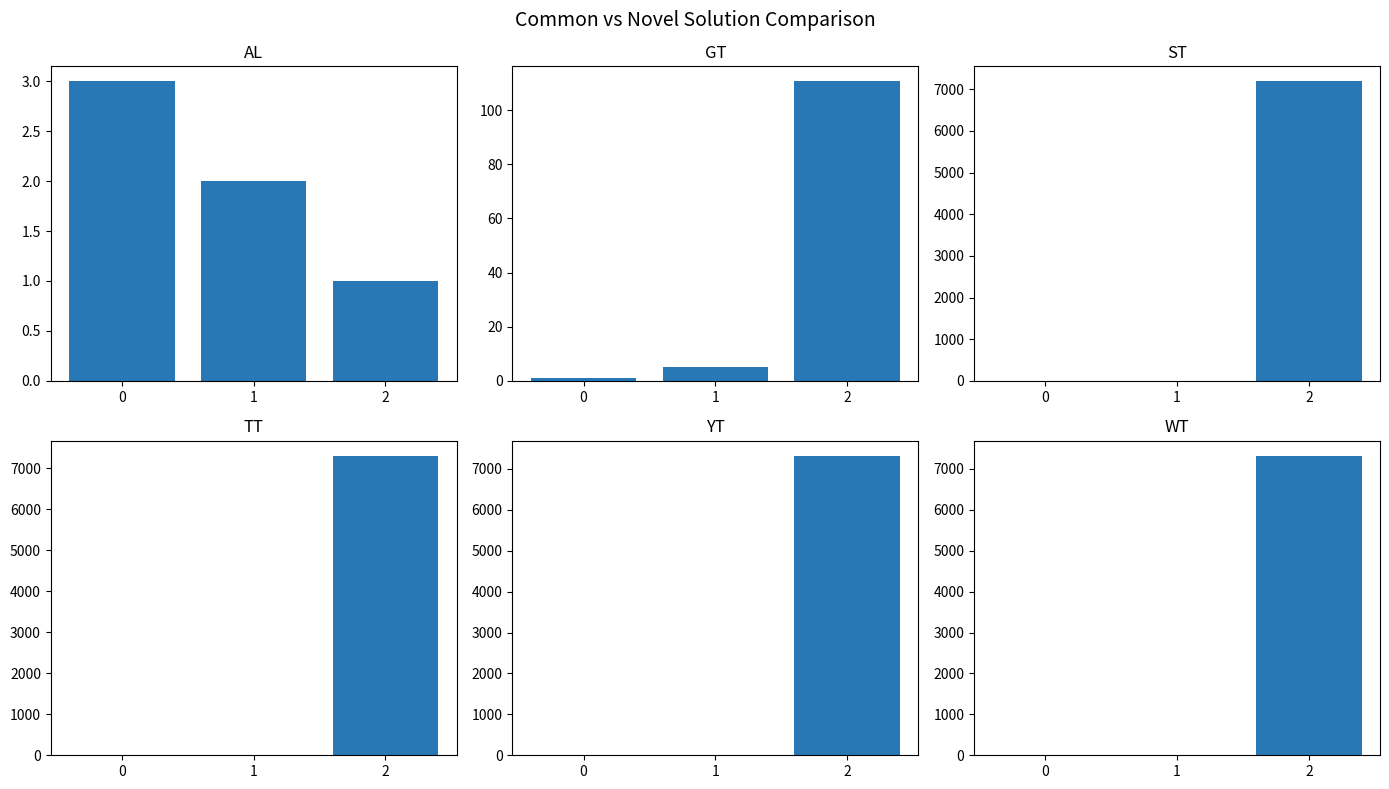

Is the value of YT at 1 greater than the value of WT at 1?

No